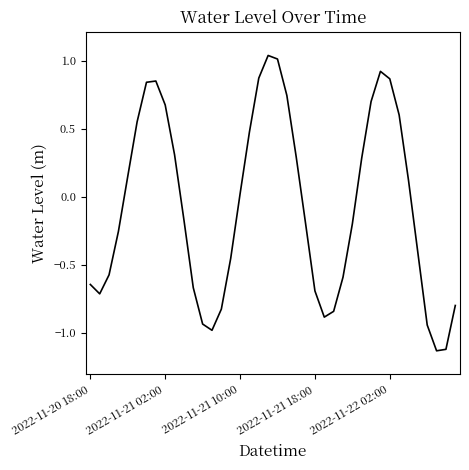

What is the difference between the maximum and minimum values?

2.2